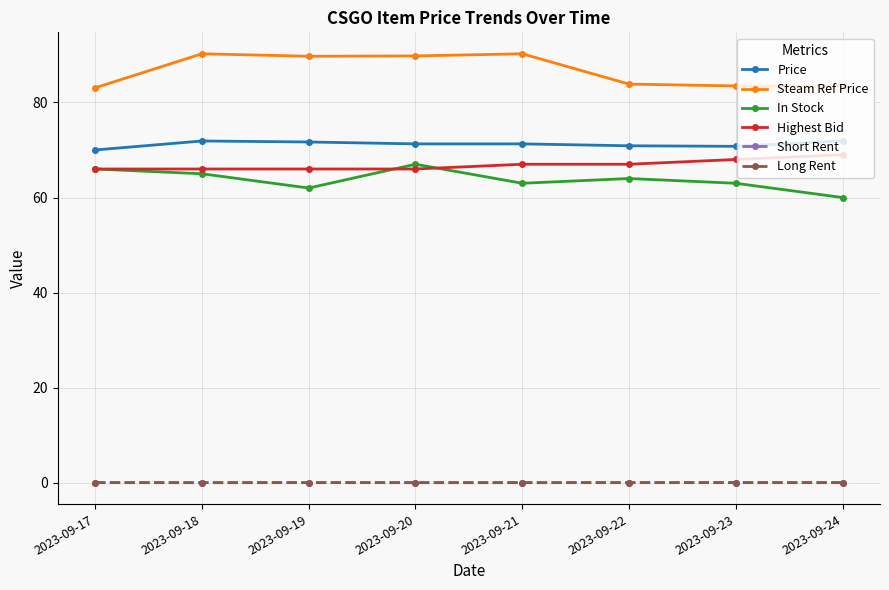

After their last crossing, which series has the higher values: In Stock or Highest Bid?

Highest Bid